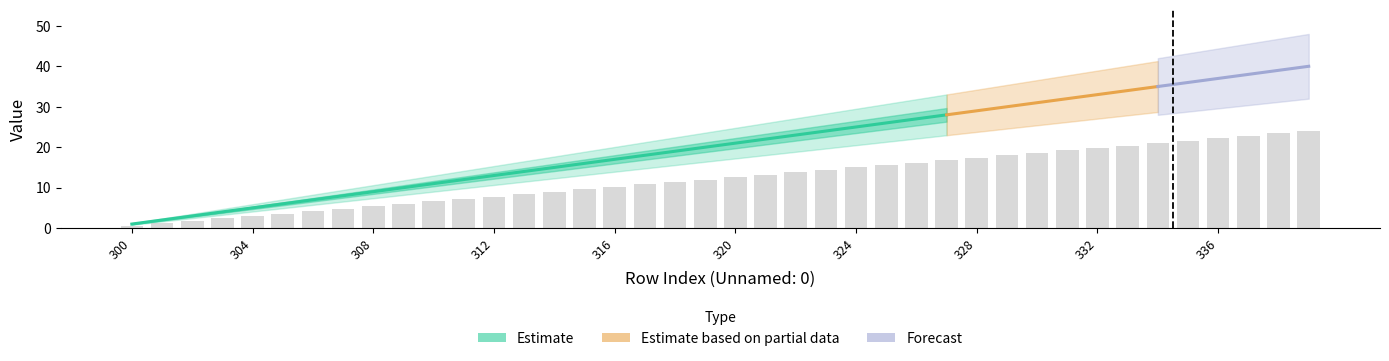

Count the number of values greater than 12.

20